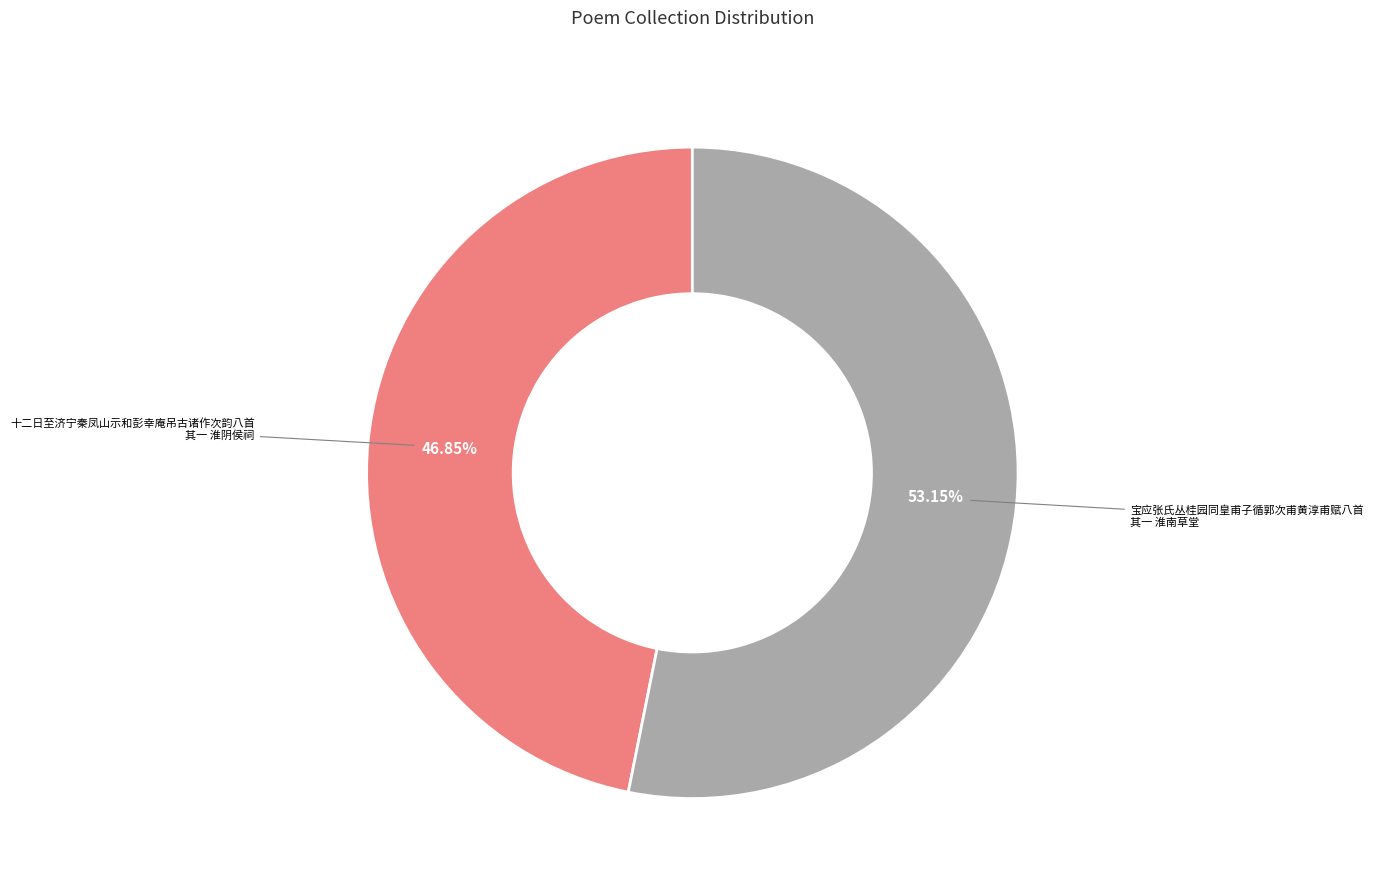

To the nearest percent, what percentage of the pie is 十二日至济宁秦凤山示和彭幸庵吊古诸作次韵八首 其一 淮阴侯祠?

47%